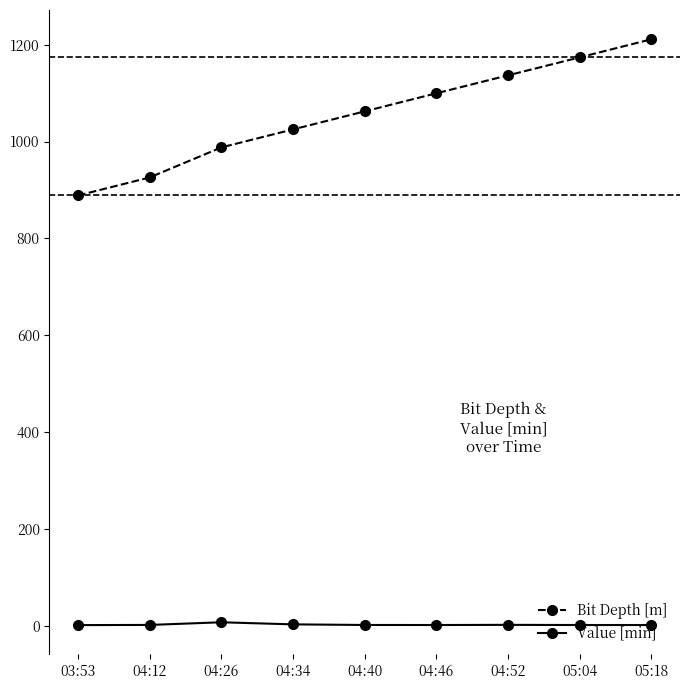

Is it true that Value [min] equals 2.6 at 03:53?

True